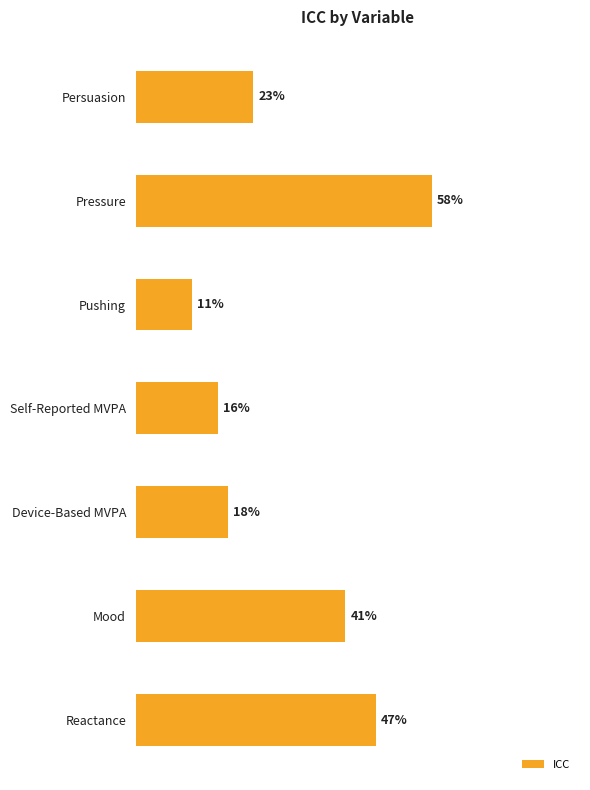

Does the chart contain any negative values?

No